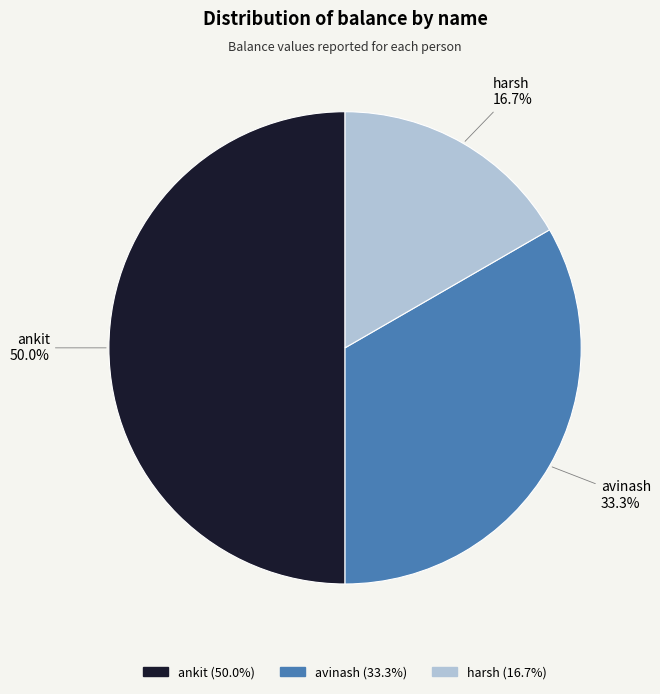

Does harsh represent more than half of the total?

No